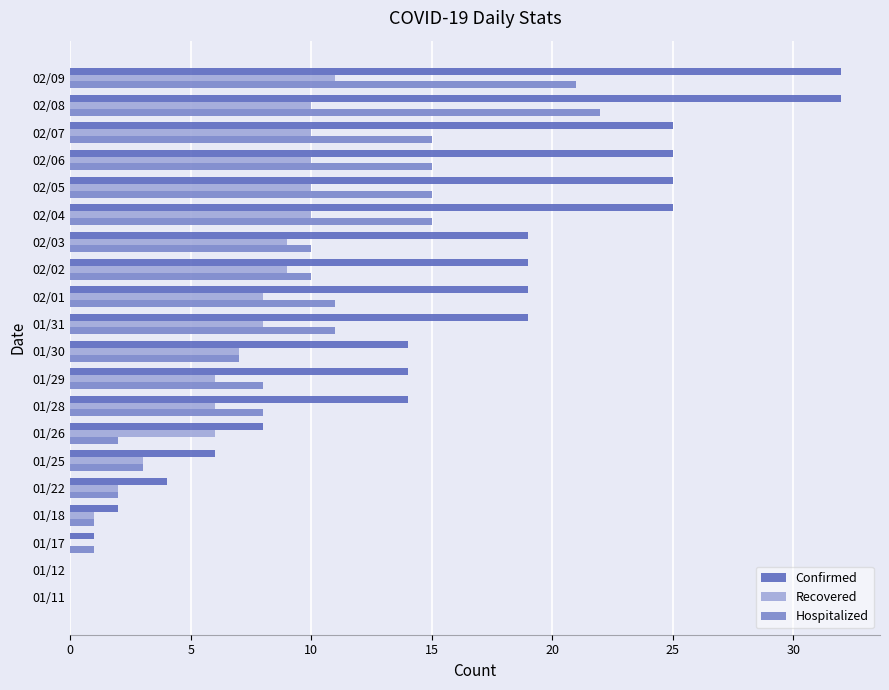

The value of Recovered at 02/05 is 14. True or false?

False